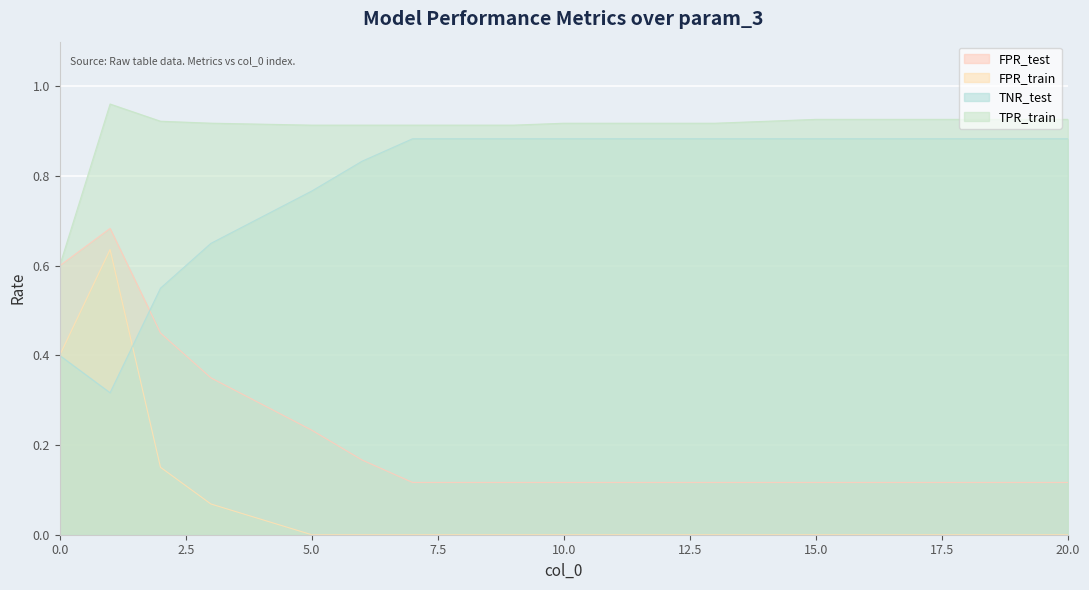

Between which two adjacent categories do FPR_test and TNR_test first intersect?

1 and 2